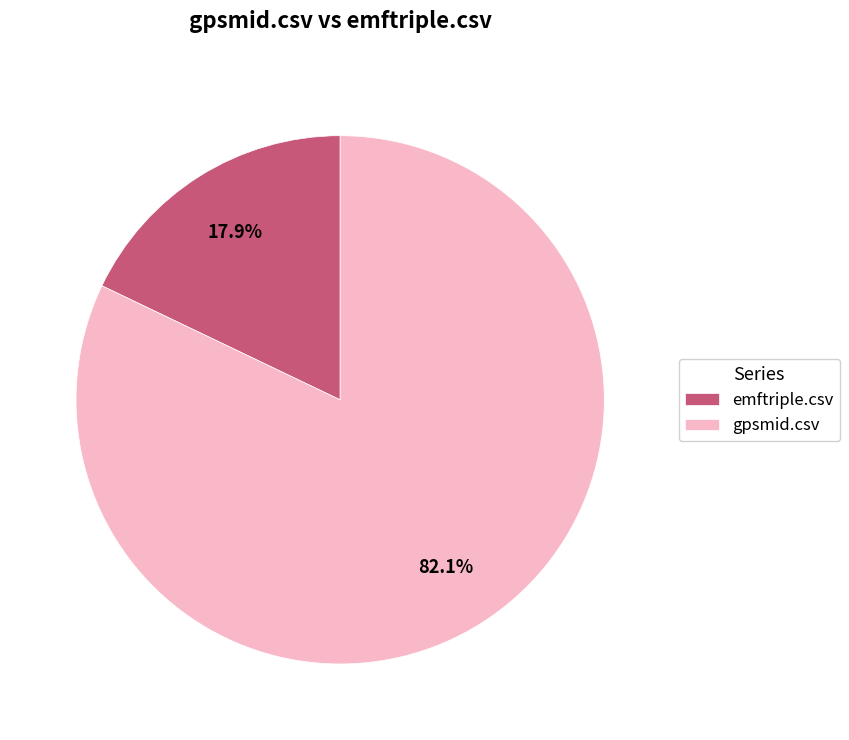

Which slice is the largest?

gpsmid.csv